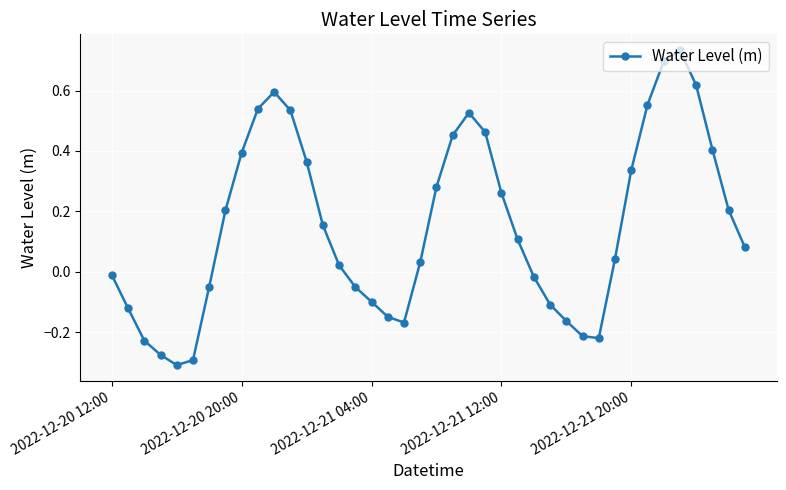

How many interior local peaks (higher than both neighbors) does the data have?

3